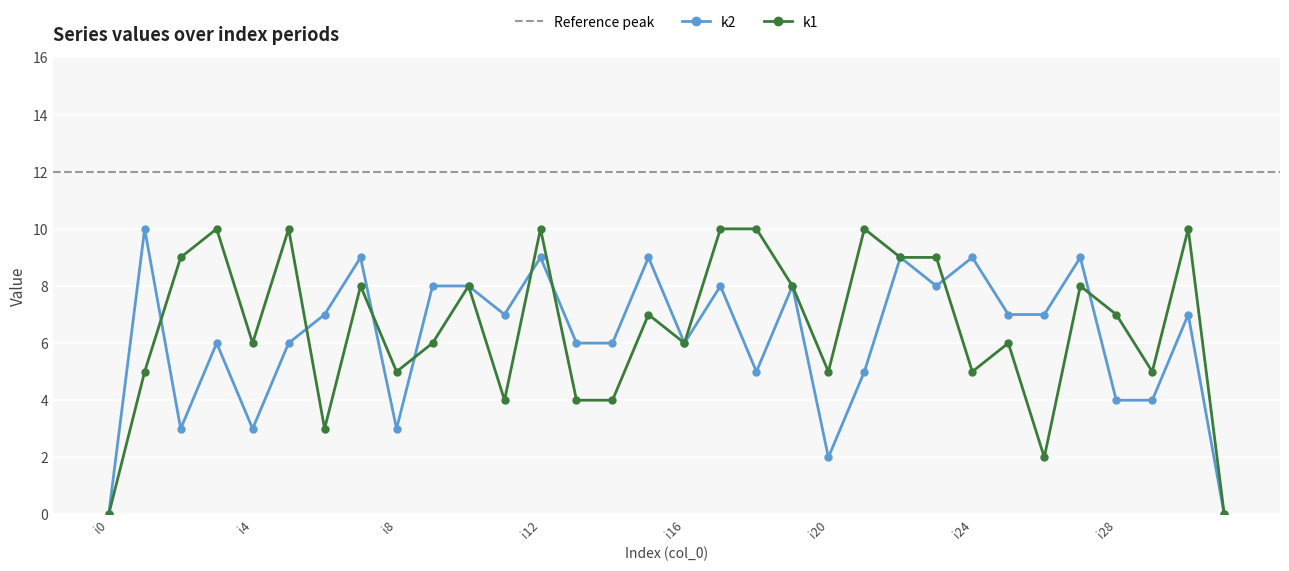

Which series has the largest range (max minus min)?

k1